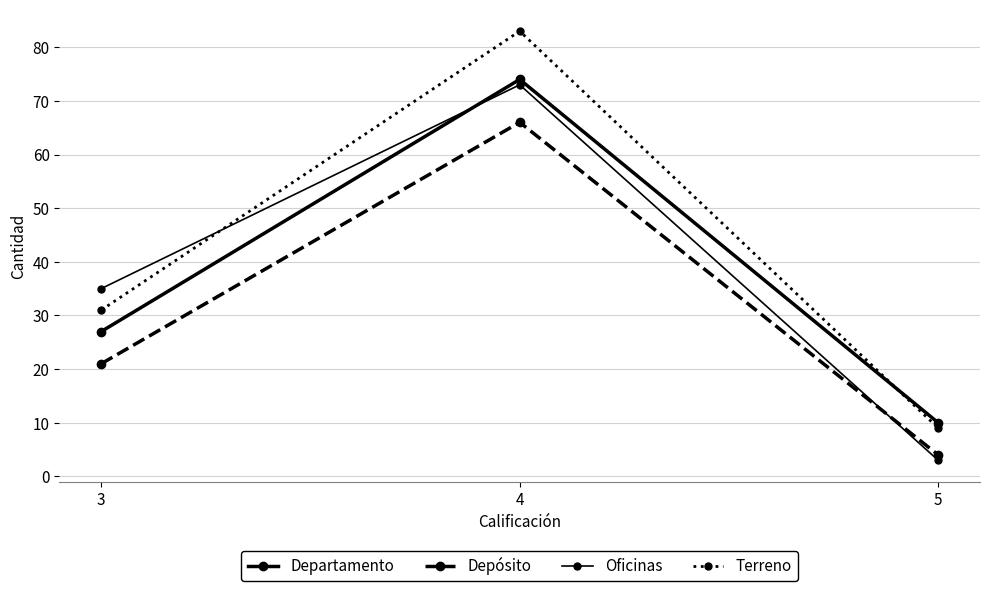

What is the highest value of the Oficinas series?

73